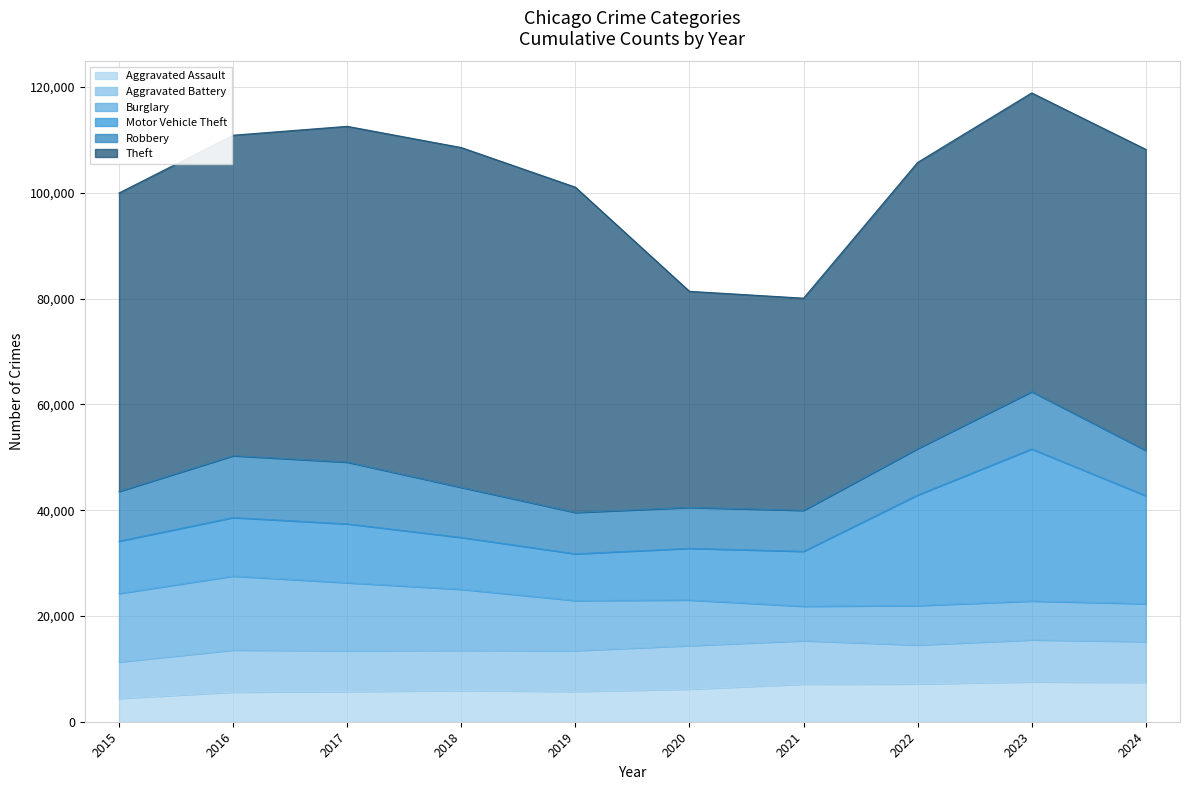

Which category has the highest value in the Theft series?

2018